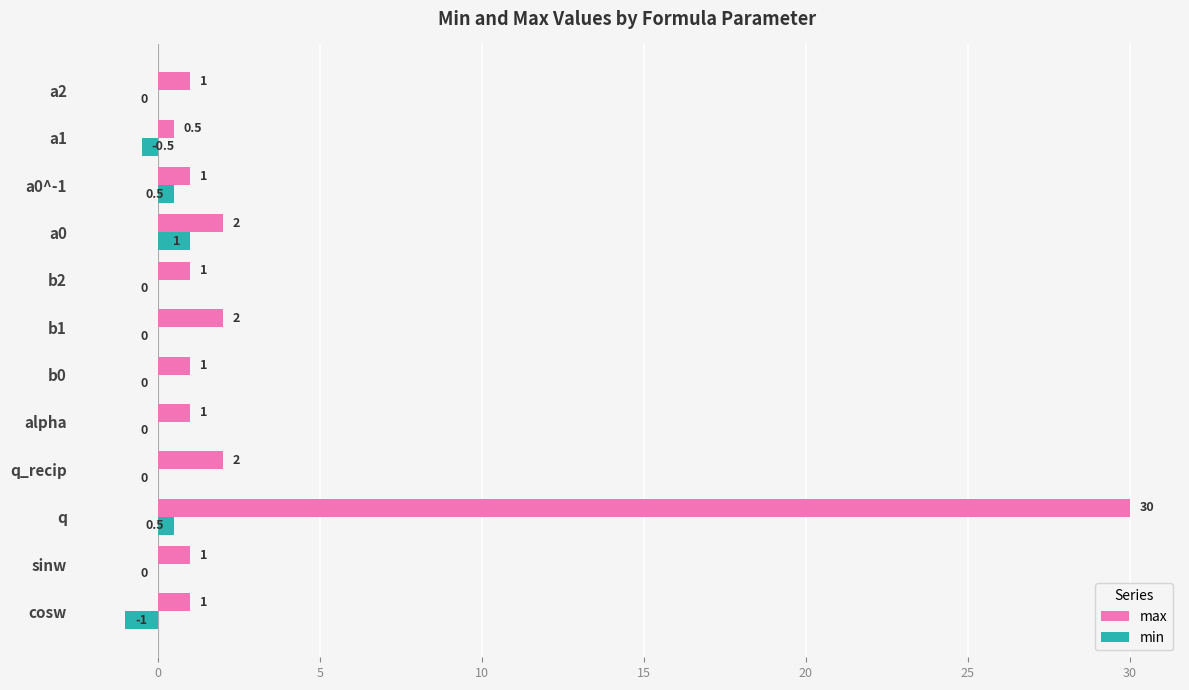

What is the total value across all series at a0?

3.0